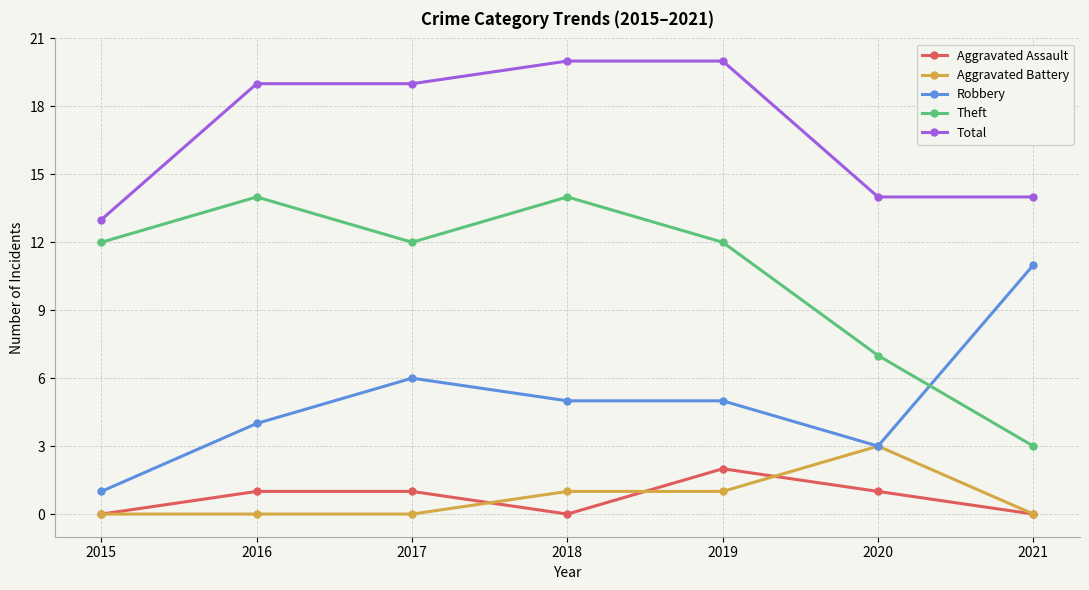

Rank the series at 2016 from lowest to highest value.

Aggravated Battery, Aggravated Assault, Robbery, Theft, Total